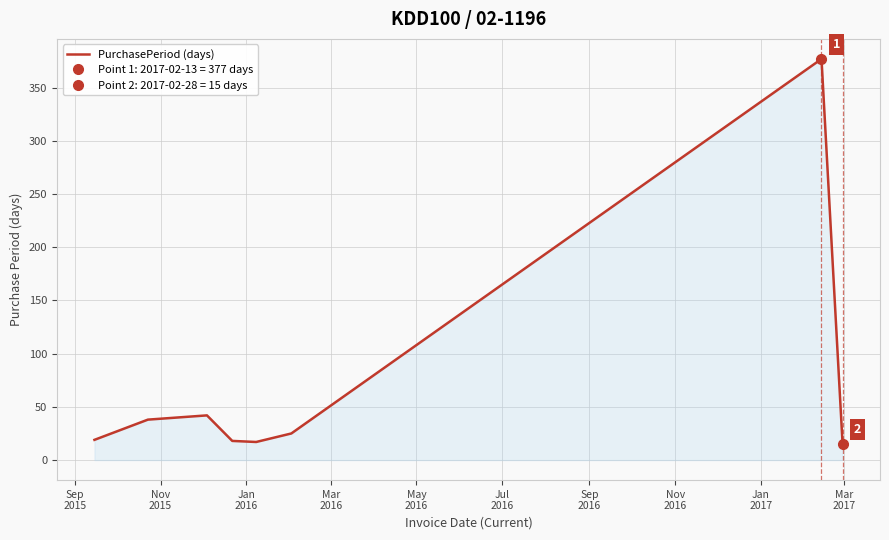

What is the lowest value of the PurchasePeriod (days) series?

15